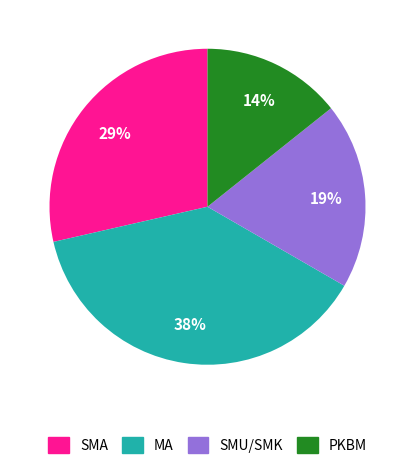

Which category has the biggest portion of the pie?

MA